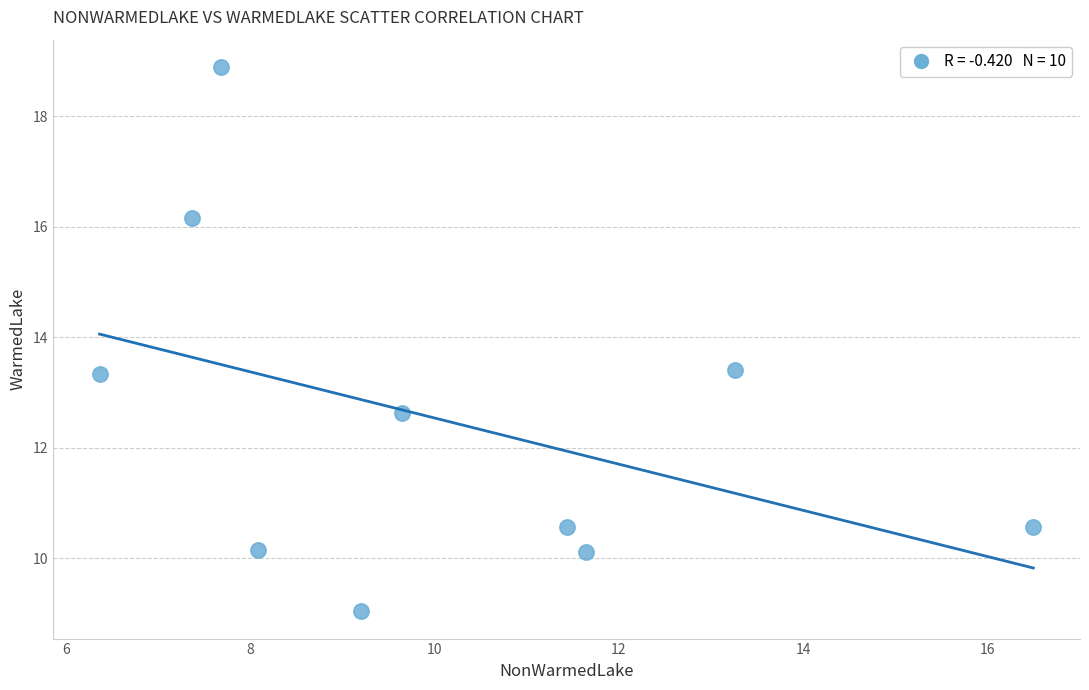

What is the average Y value?

12.5